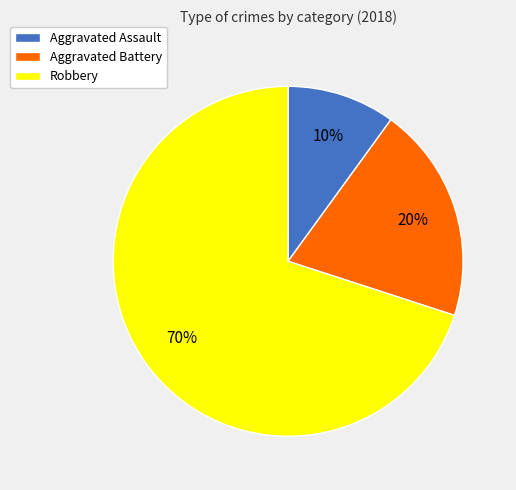

Count the number of slices in the pie.

3